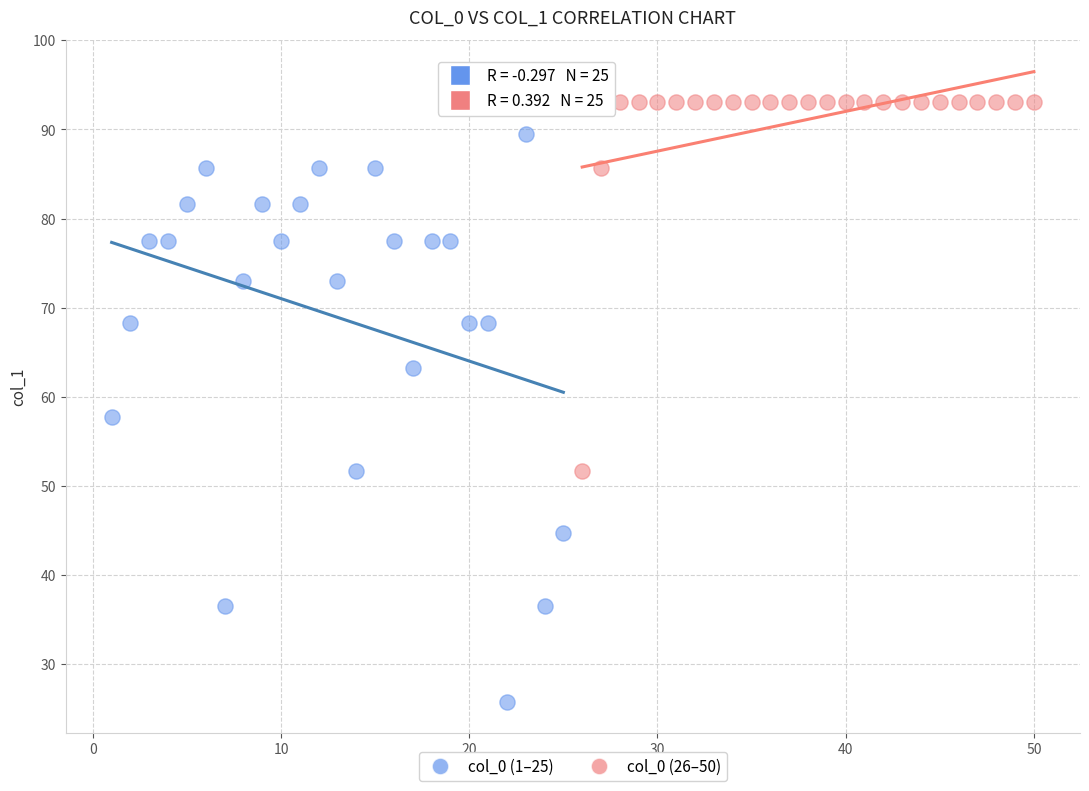

What are all the series names shown in the legend?

col_0 (1–25), col_0 (26–50)